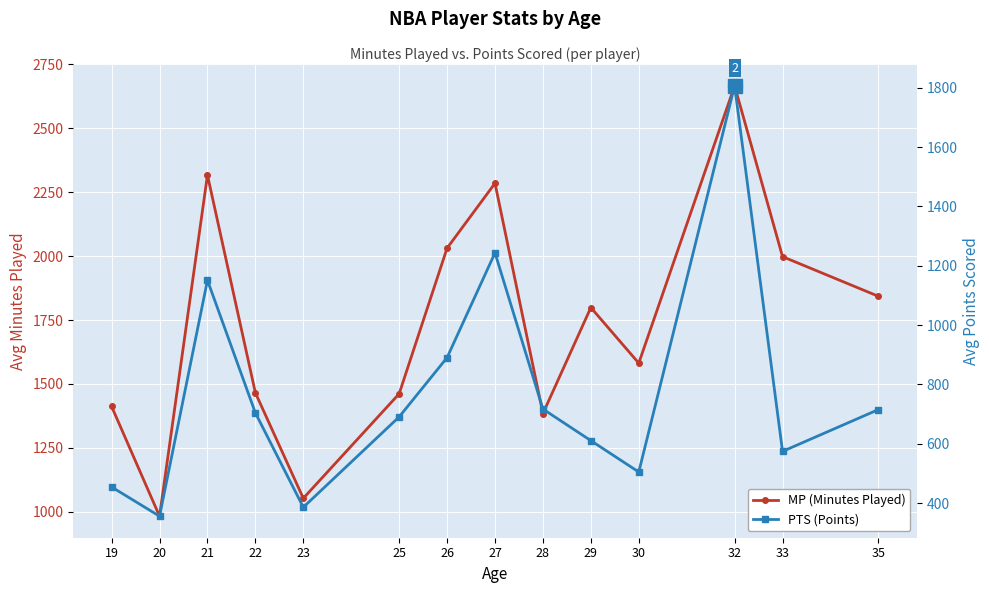

At which label is MP (Minutes Played) closest to 1824?

35